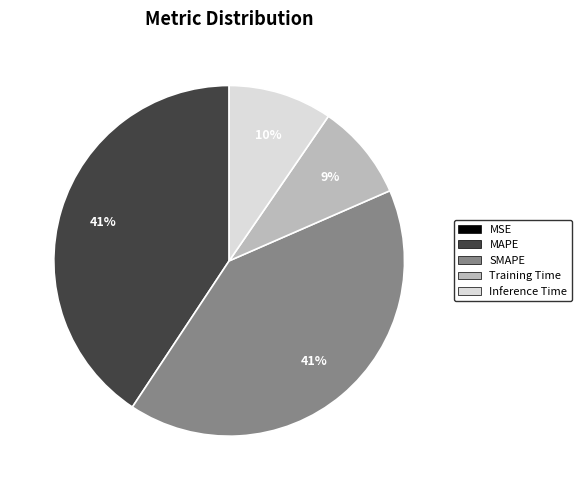

To the nearest percent, what is the difference between the Inference Time and SMAPE slice percentages?

31%